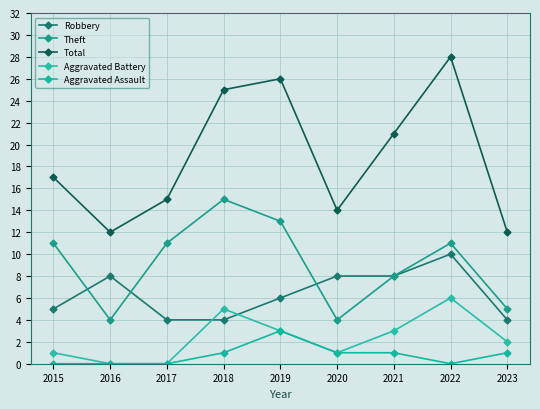

What are all the series names shown in the legend?

Robbery, Theft, Total, Aggravated Battery, Aggravated Assault